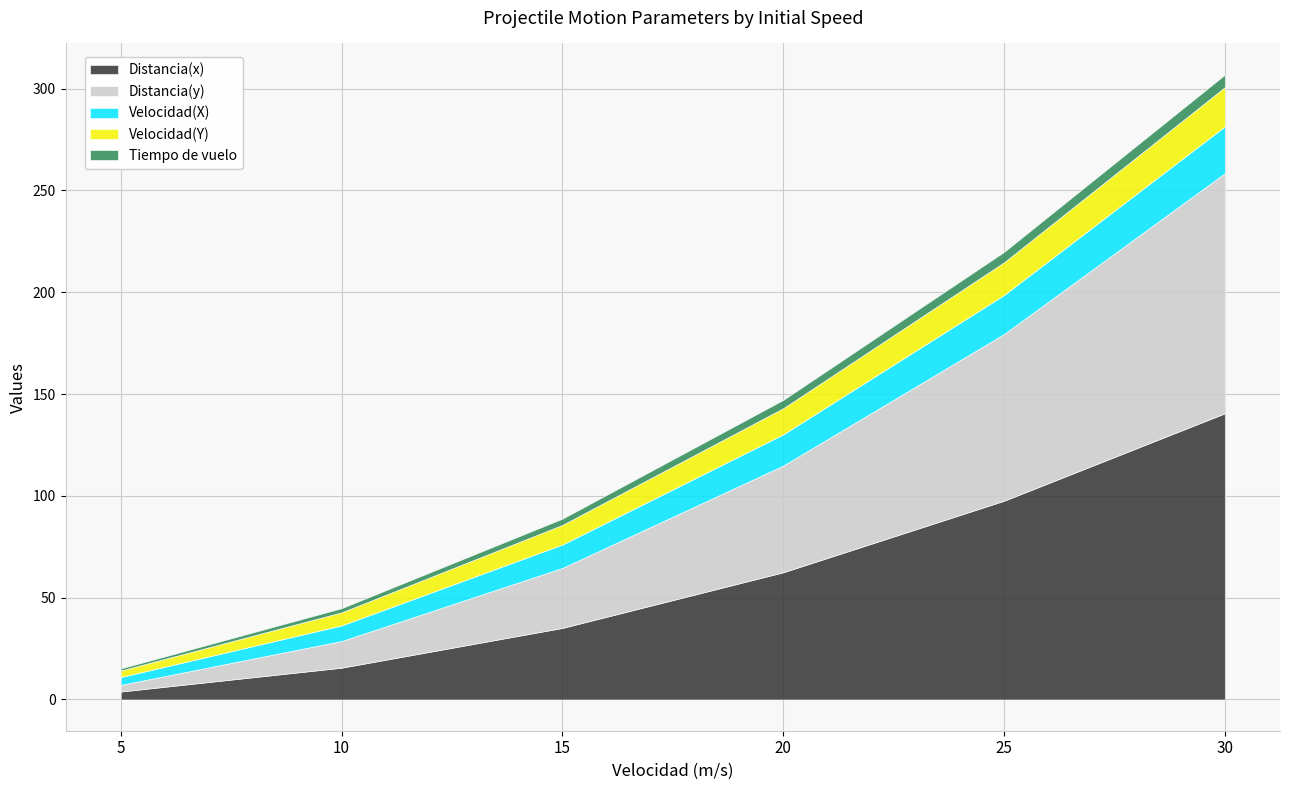

How many values in the Tiempo de vuelo series are below 4?

3